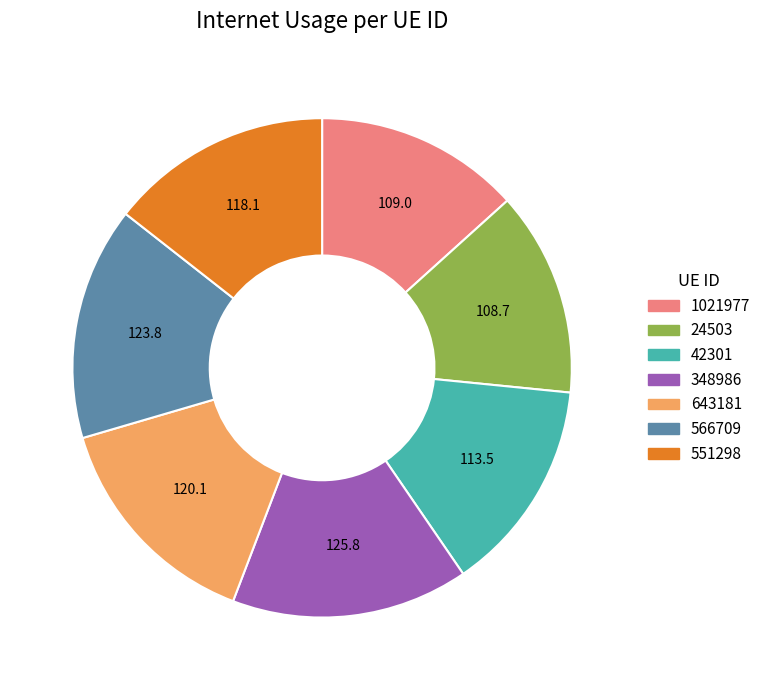

Approximately how many times larger is the value at 1021977 compared to 566709?

0.9